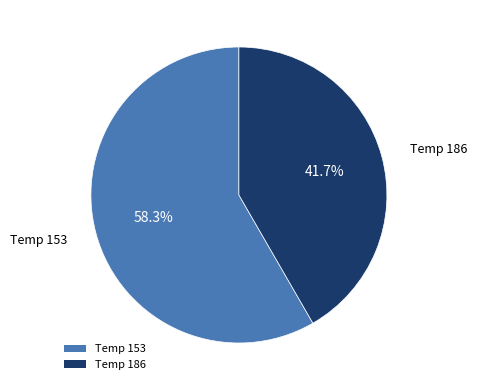

Rank the categories by value from highest to lowest.

Temp 153, Temp 186